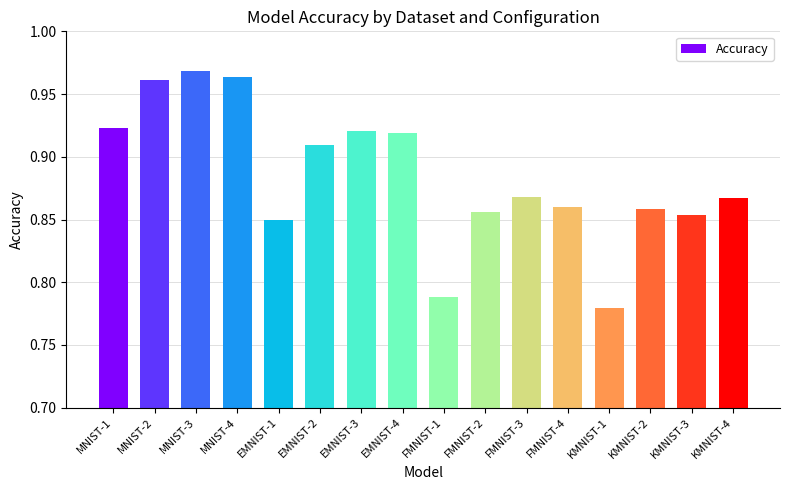

Which label corresponds to the largest value in the chart?

MNIST-3